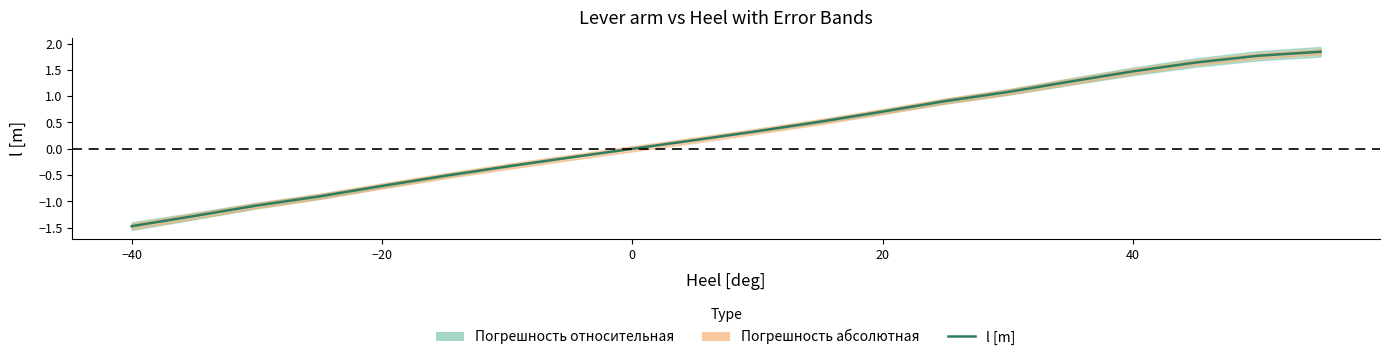

True or false: the data has more than 1 interior local peaks.

False